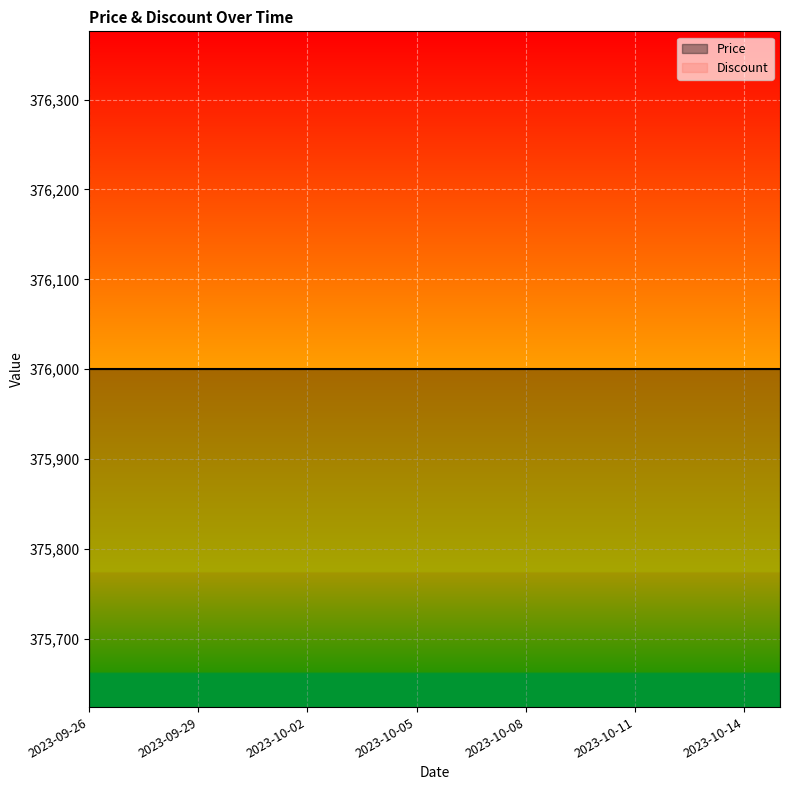

What is the greatest value displayed?

376000